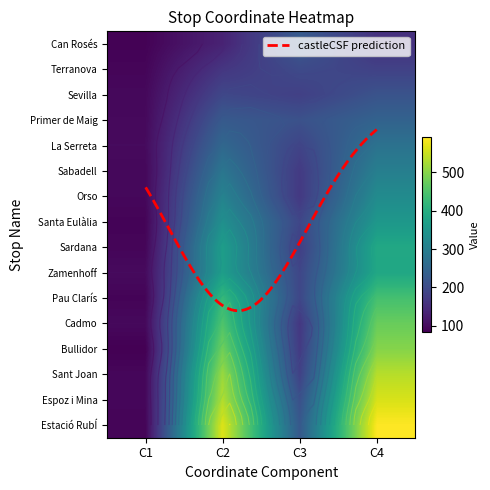

Rank the series at C3 from highest to lowest value.

Can Rosés, Estació RubÍ, Primer de Maig, Espoz i Mina, Terranova, Pau Clarís, Santa Eulàlia, Zamenhoff, La Serreta, Sant Joan, Sevilla, Sardana, Sabadell, Bullidor, Orso, Cadmo